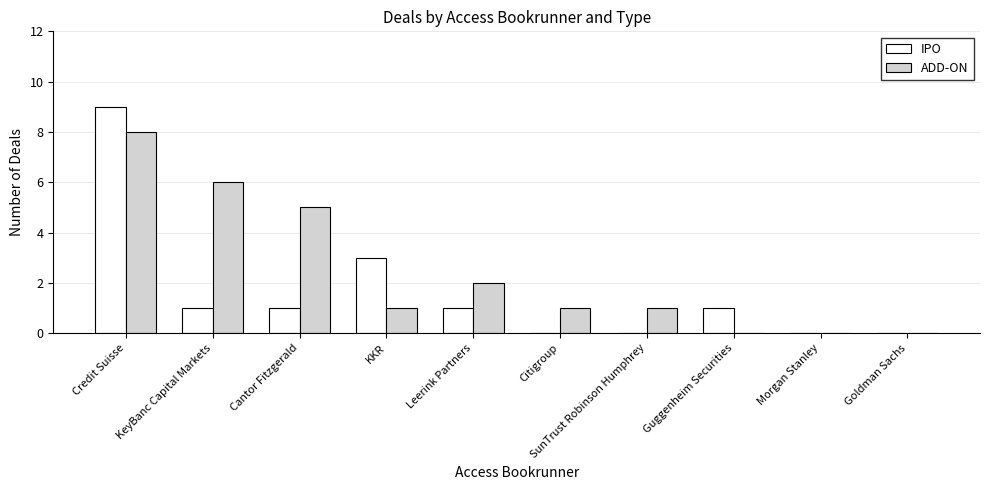

At which category is the sum across all series the highest?

Credit Suisse